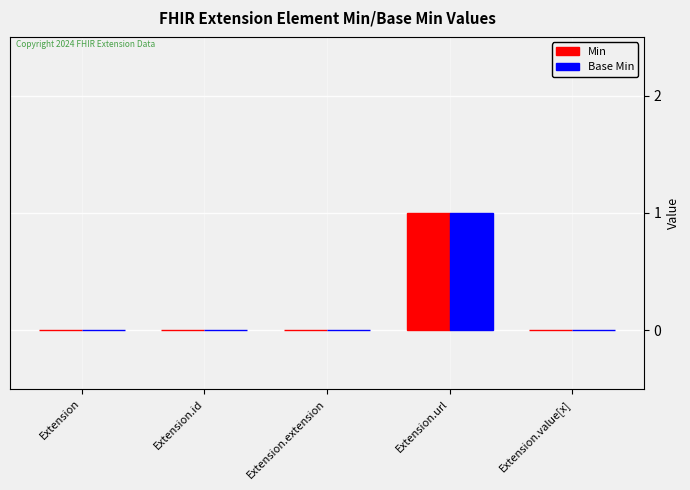

What is the total value across all series at Extension.url?

2